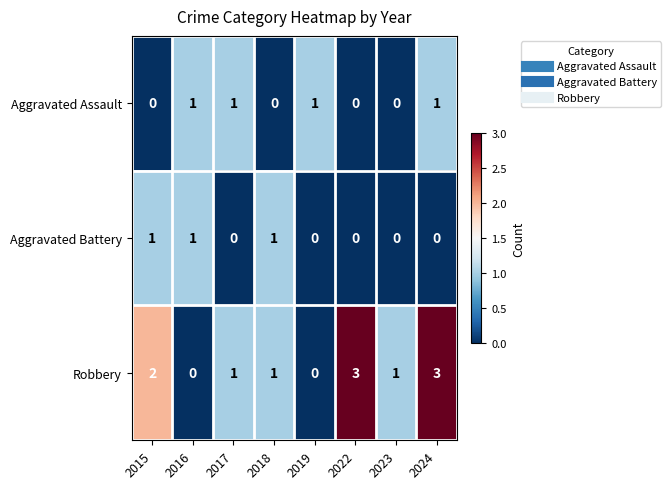

Reading right to left, list all the values displayed in this chart.

Aggravated Assault: 1	0	0	1	0	1	1	0
Aggravated Battery: 0	0	0	0	1	0	1	1
Robbery: 3	1	3	0	1	1	0	2